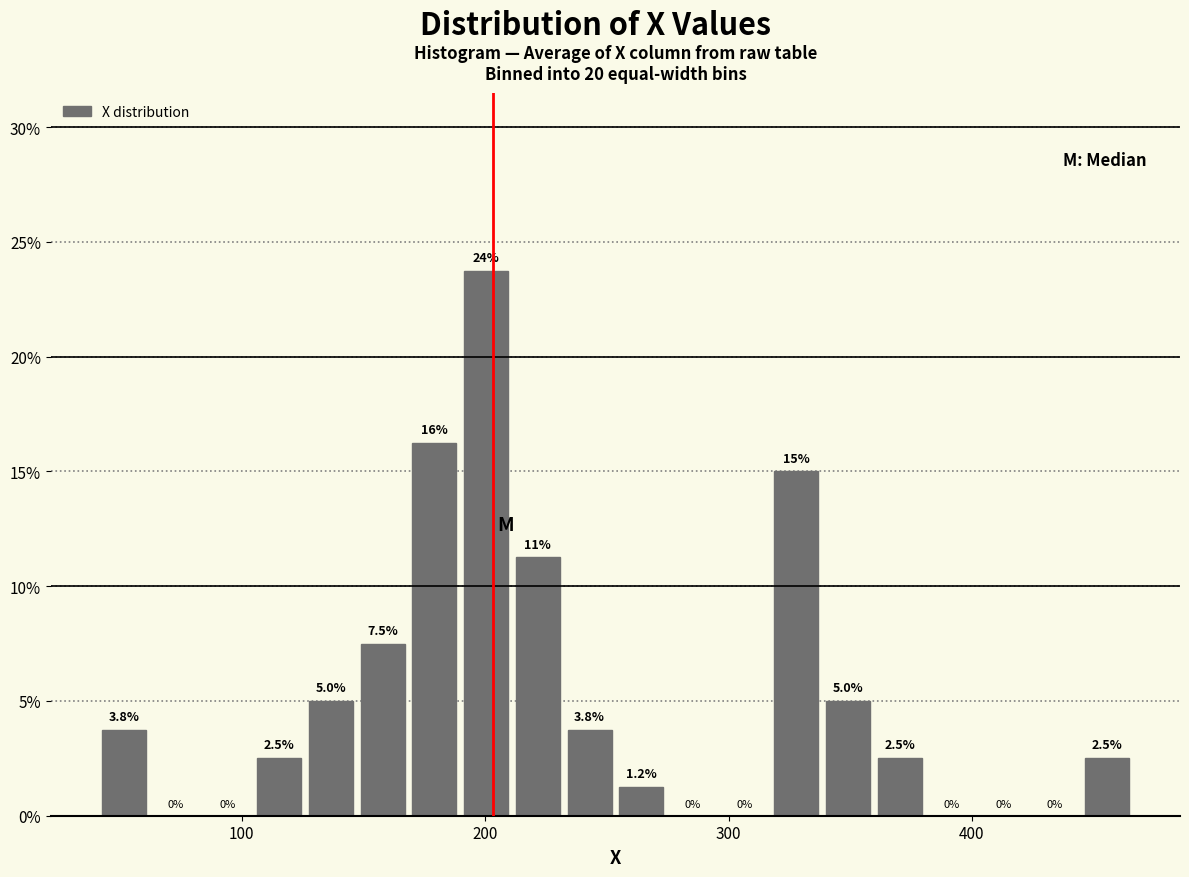

Read against the x-axis, roughly where is the centre of the tallest bar?

200